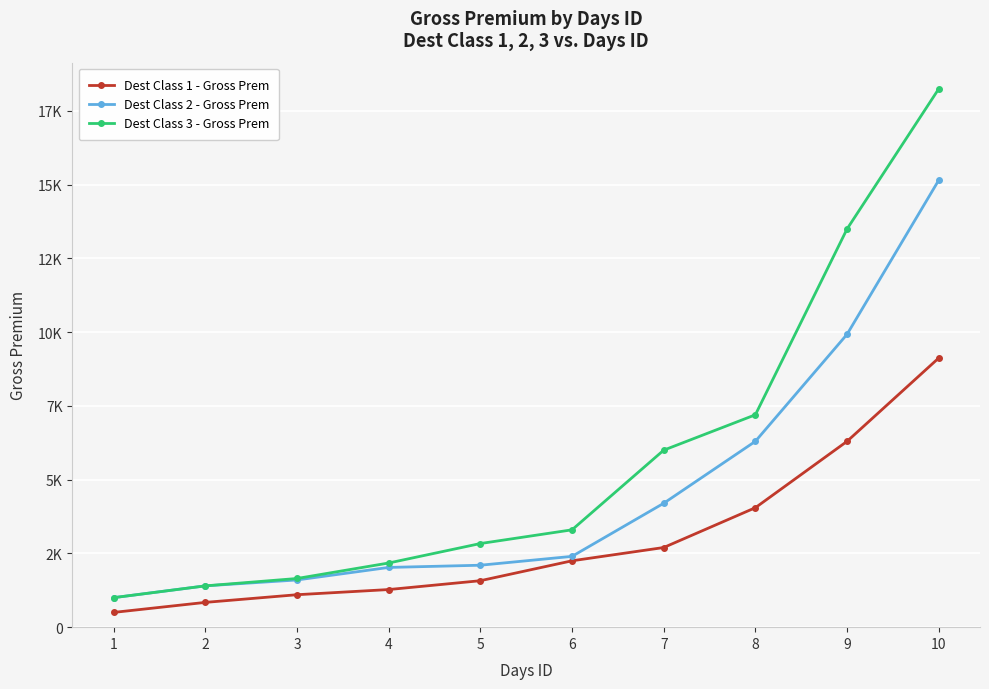

Does the chart have visible grid lines?

Yes